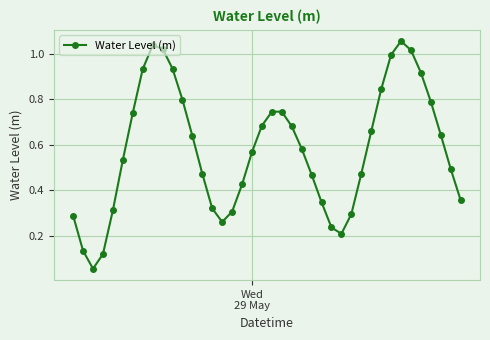

How many interior local peaks (higher than both neighbors) does the data have?

3